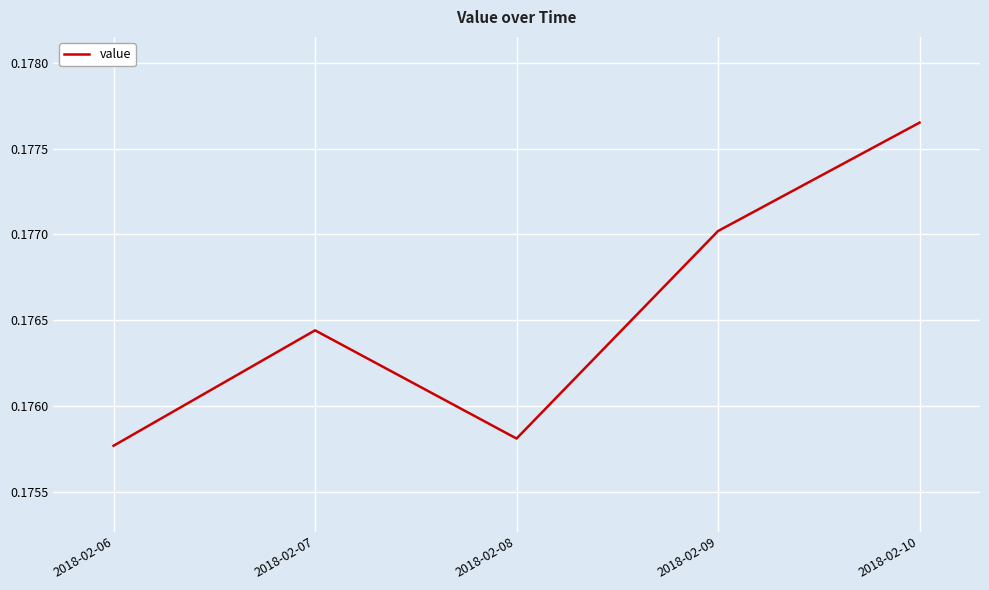

At which category does the data reach its first local valley?

2018-02-08